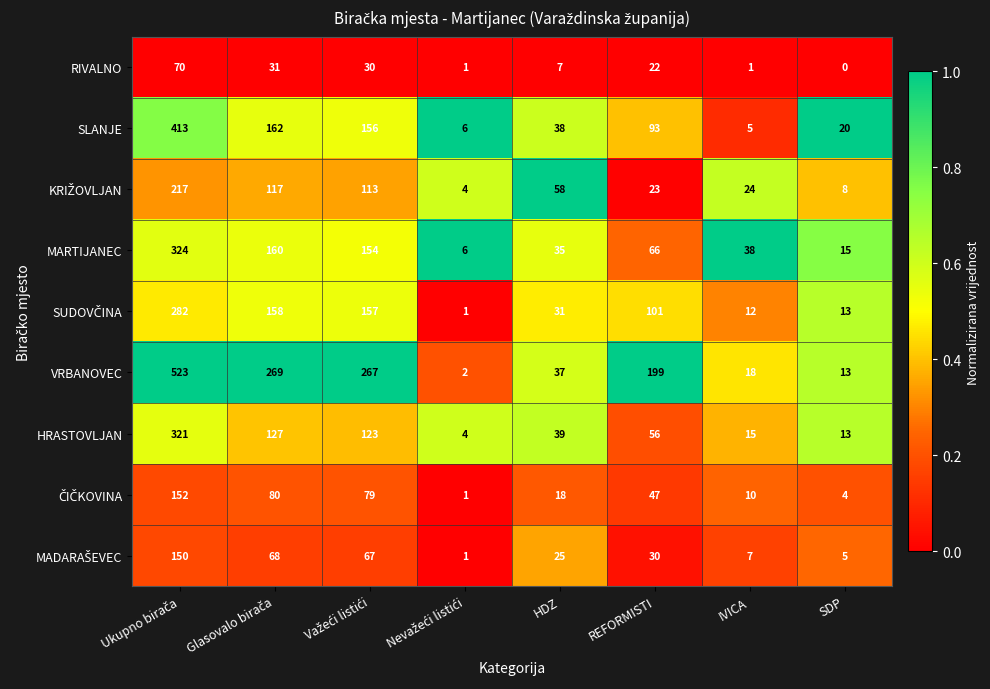

What is the total value across all series at SDP?

91